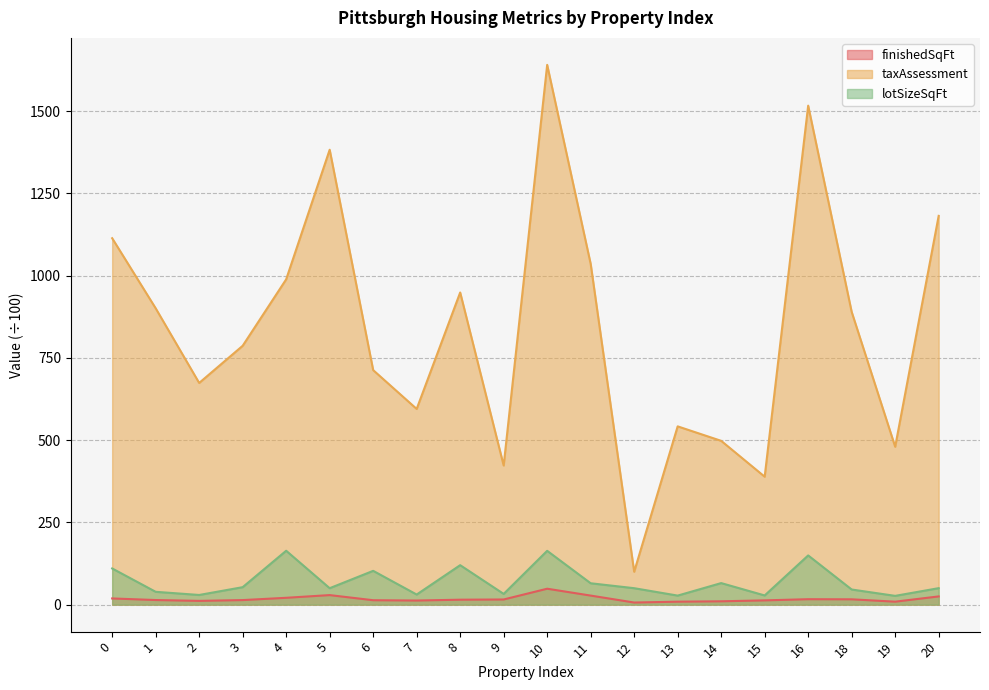

What is the difference between the maximum and minimum values in the taxAssessment series?

1541.0